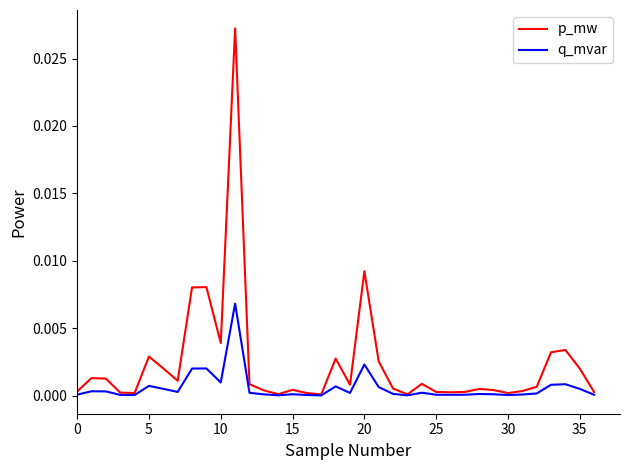

Which series has the largest total across all categories?

p_mw